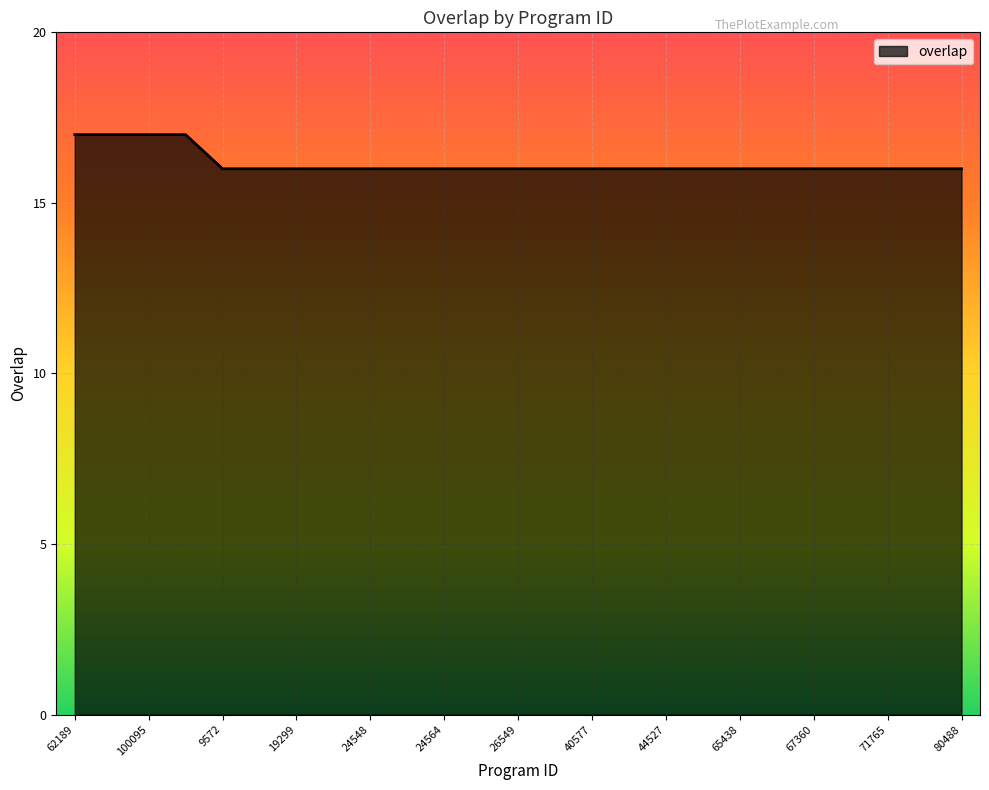

What is the smallest value displayed?

16